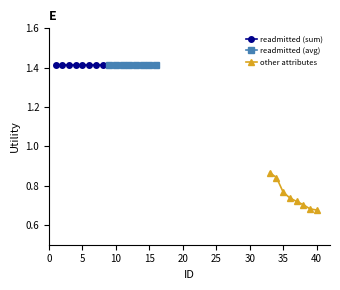

Count the other attributes values in the range 0 to 1.

8